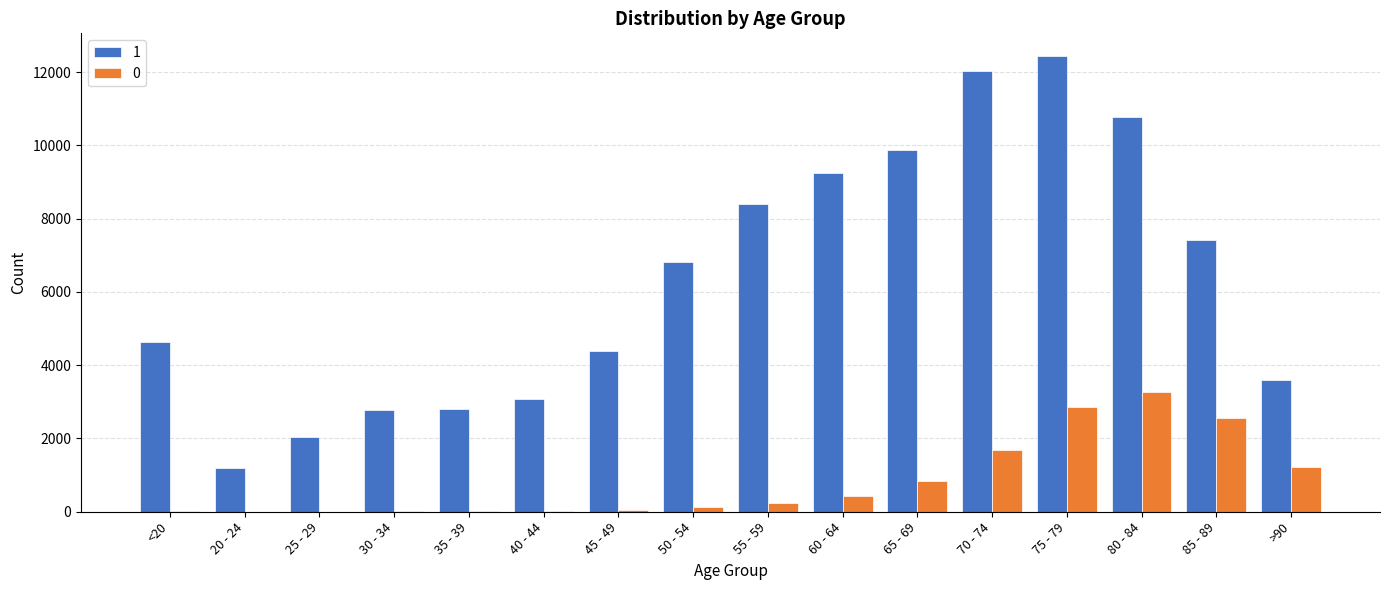

How many groups of bars are there?

16